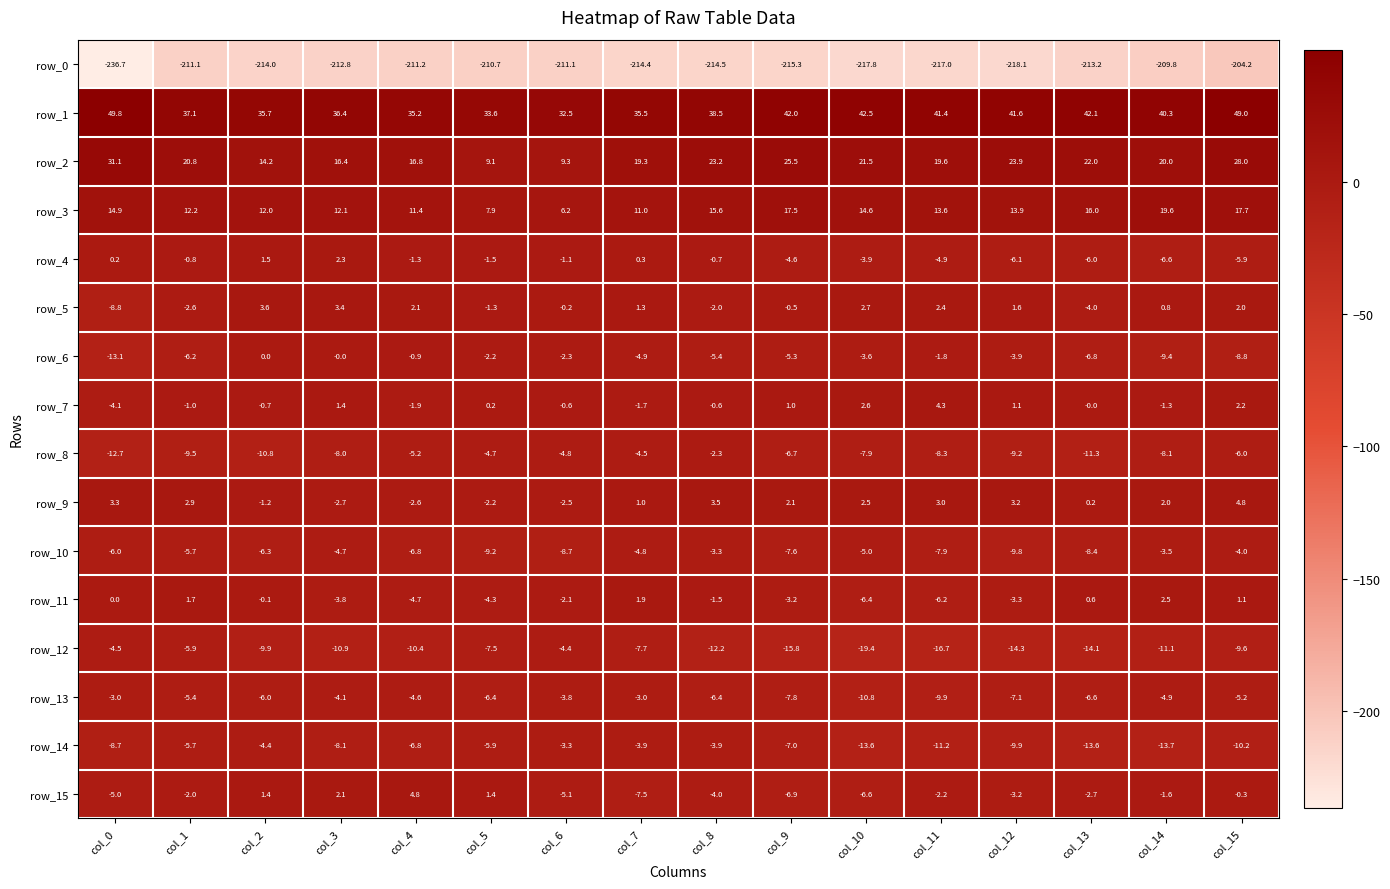

Is it true that row_2 equals 10.7 at col_12?

False